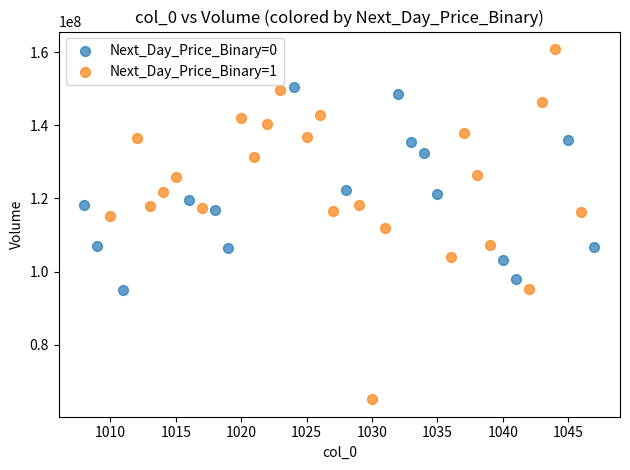

What are all the series names shown in the legend?

Next_Day_Price_Binary=0, Next_Day_Price_Binary=1